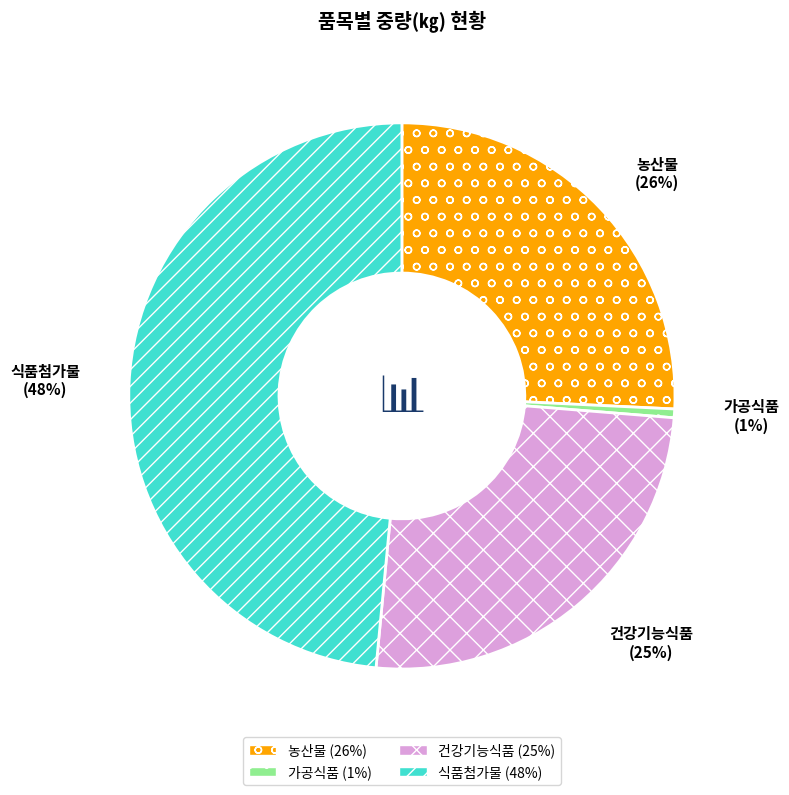

Which category has the smallest portion of the pie?

가공식품